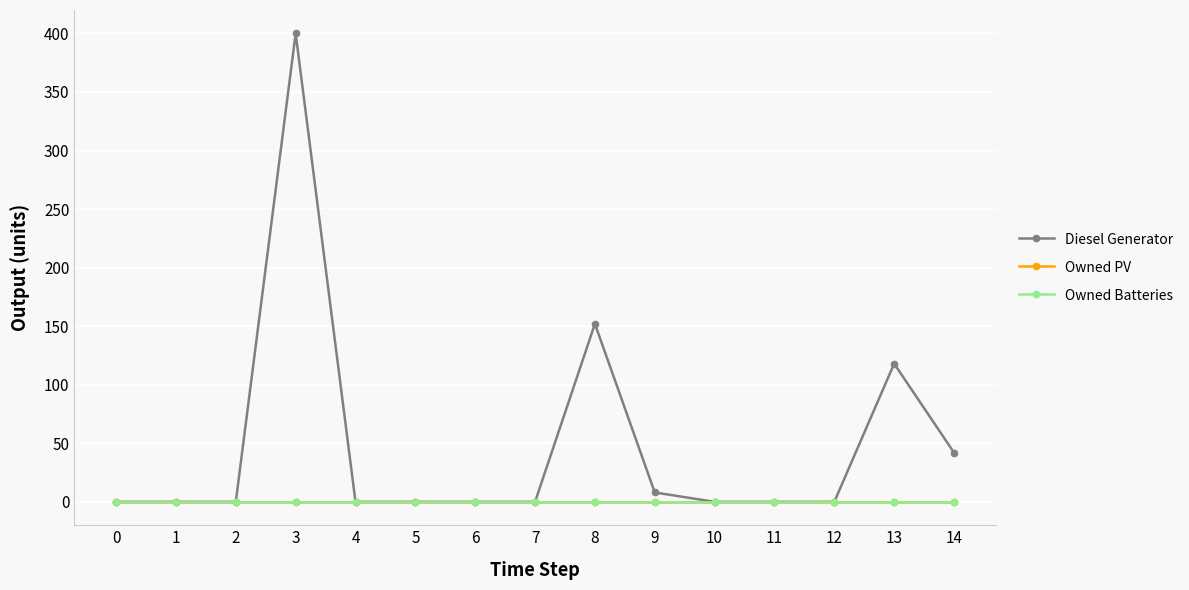

Reading left to right, transcribe all the data shown in this chart.

Diesel Generator: 0	0	0	400	0	0	0	0	152	8	0	0	0	118	42
Owned PV: 0	0	0	0	0	0	0	0	0	0	0	0	0	0	0
Owned Batteries: 0	0	0	0	0	0	0	0	0	0	0	0	0	0	0